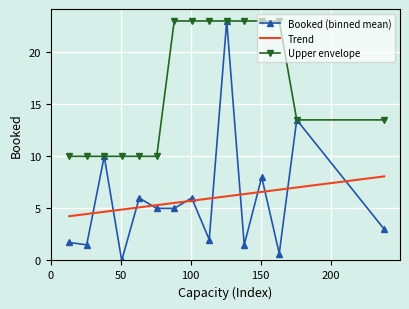

How many data points in Upper envelope are above 13?

9